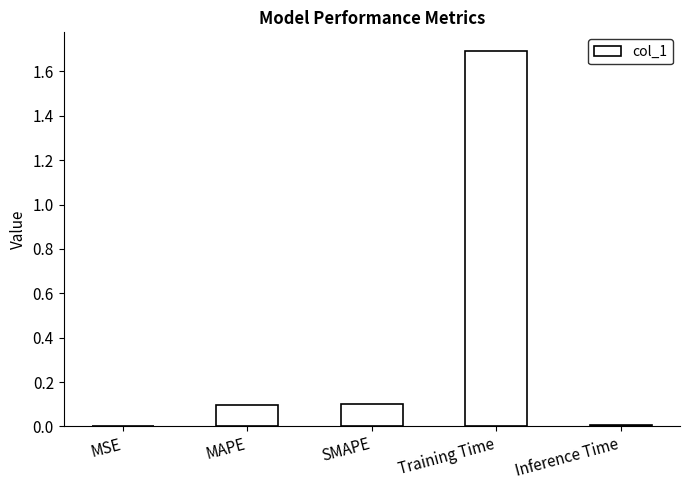

What is the greatest value displayed?

1.7